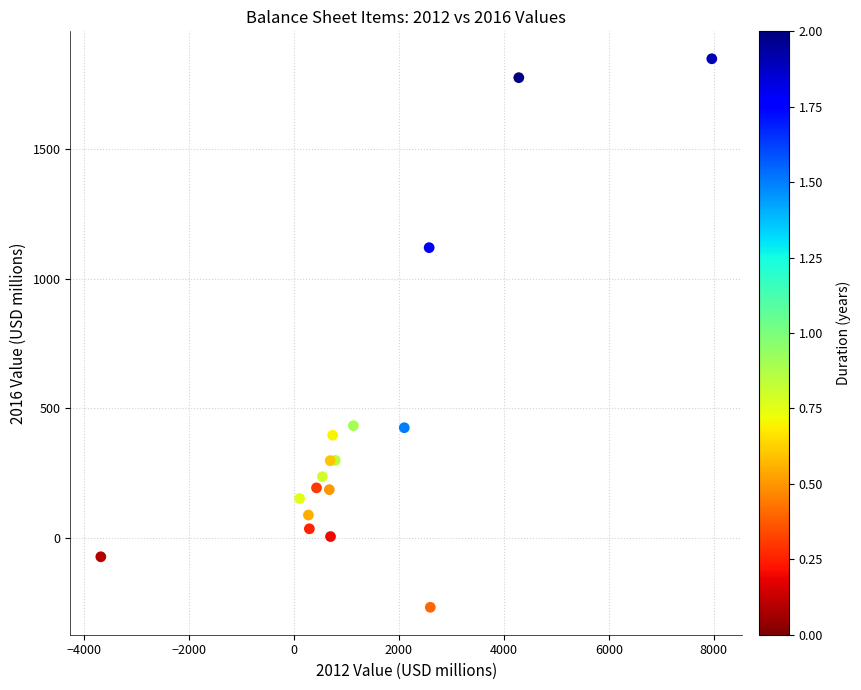

What Y value in the scatter plot is closest to 790?

1120